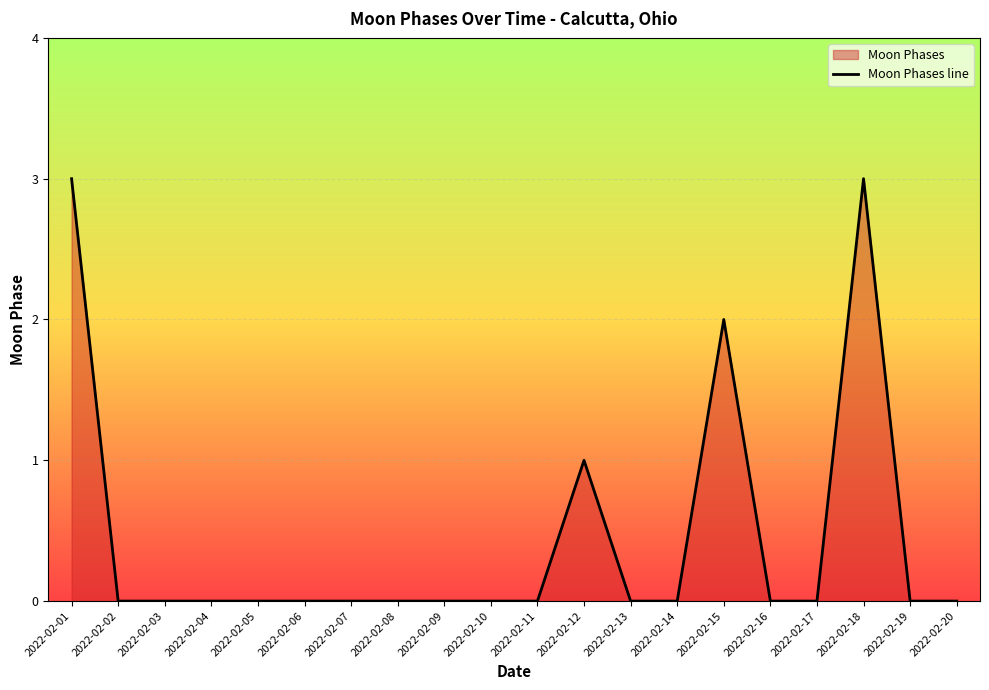

What is the value of the 18th point from the left?

3